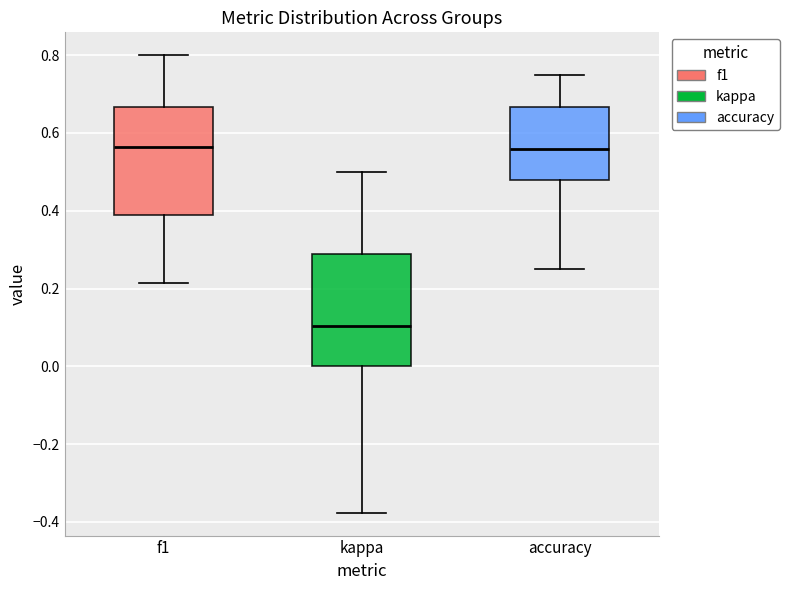

Which box's median line is the lowest?

kappa